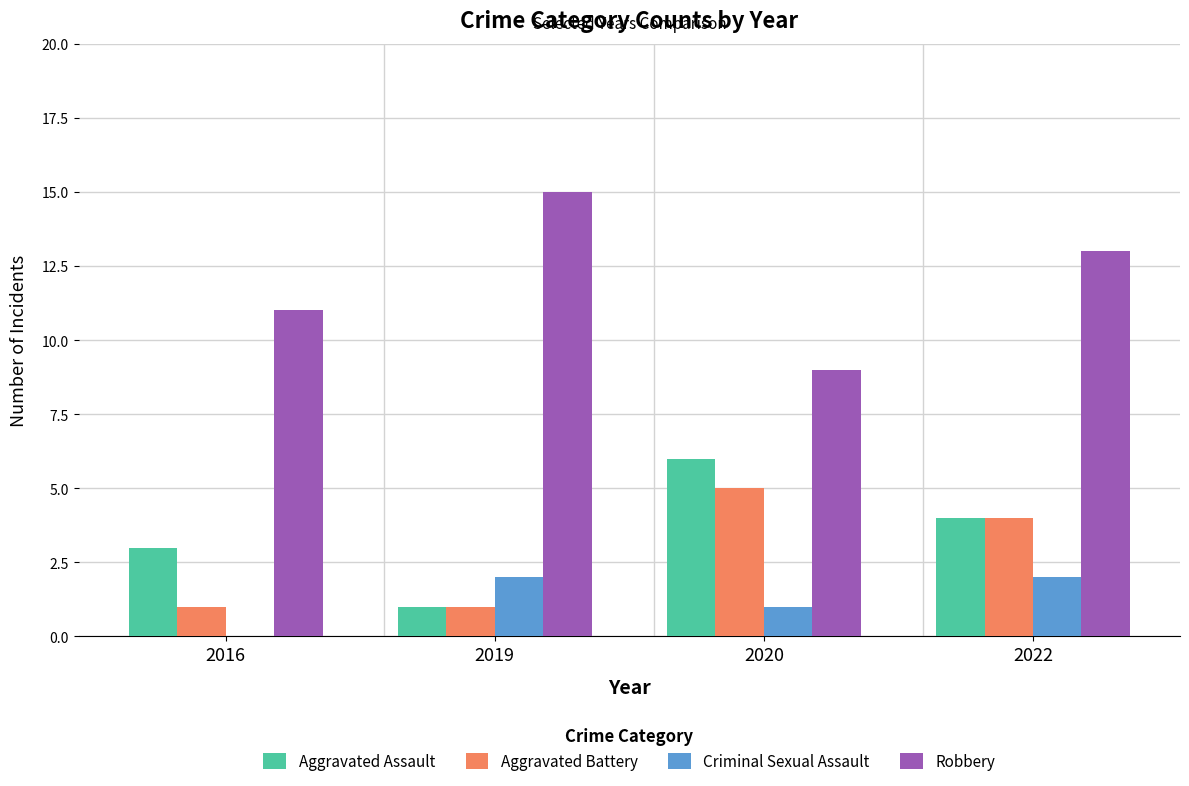

Reading left to right, what are all the values shown in this chart?

Aggravated Assault: 2016=3	2019=1	2020=6	2022=4
Aggravated Battery: 2016=1	2019=1	2020=5	2022=4
Criminal Sexual Assault: 2016=0	2019=2	2020=1	2022=2
Robbery: 2016=11	2019=15	2020=9	2022=13